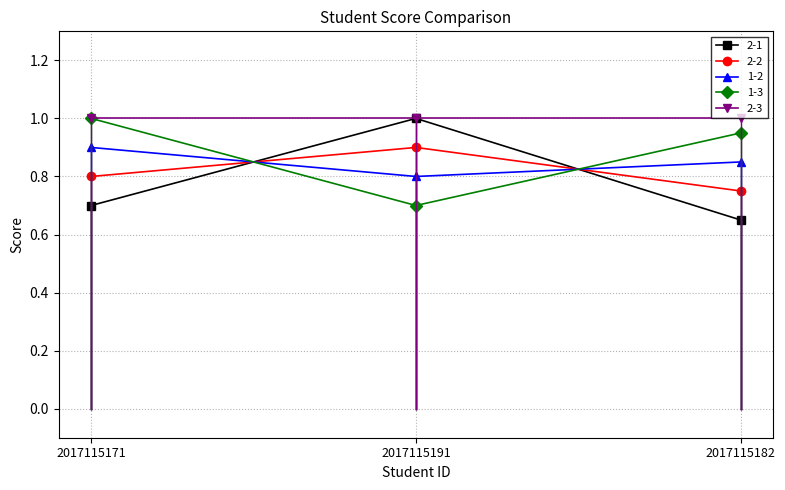

What is the sum of all 2-2 values?

2.5